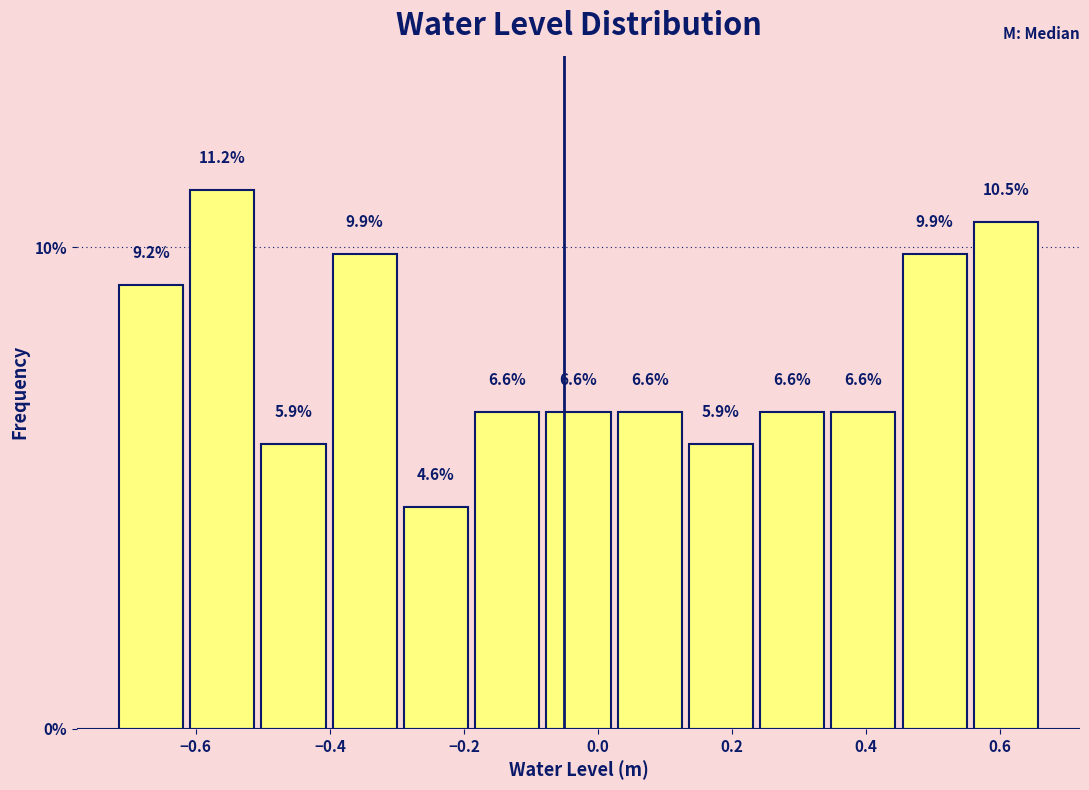

Reading left to right, list every bar in this chart as the range it spans on the x-axis followed by its height. The bar edges are not printed on the chart, so give them approximately, as read against the axis.

-0.72 to -0.62: 9.2
-0.62 to -0.50: 11.2
-0.50 to -0.40: 5.9
-0.40 to -0.30: 9.9
-0.30 to -0.18: 4.6
-0.18 to -0.08: 6.6
-0.08 to 0.02: 6.6
0.02 to 0.14: 6.6
0.14 to 0.24: 5.9
0.24 to 0.34: 6.6
0.34 to 0.44: 6.6
0.44 to 0.56: 9.9
0.56 to 0.66: 10.5